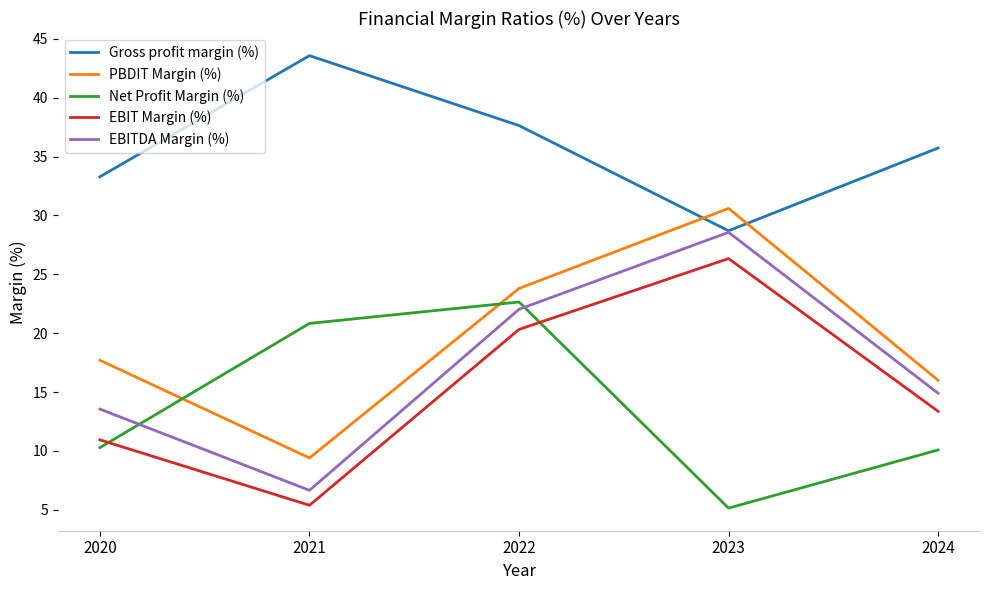

The EBIT Margin (%) series shows 20.3 at 2022. True or false?

True